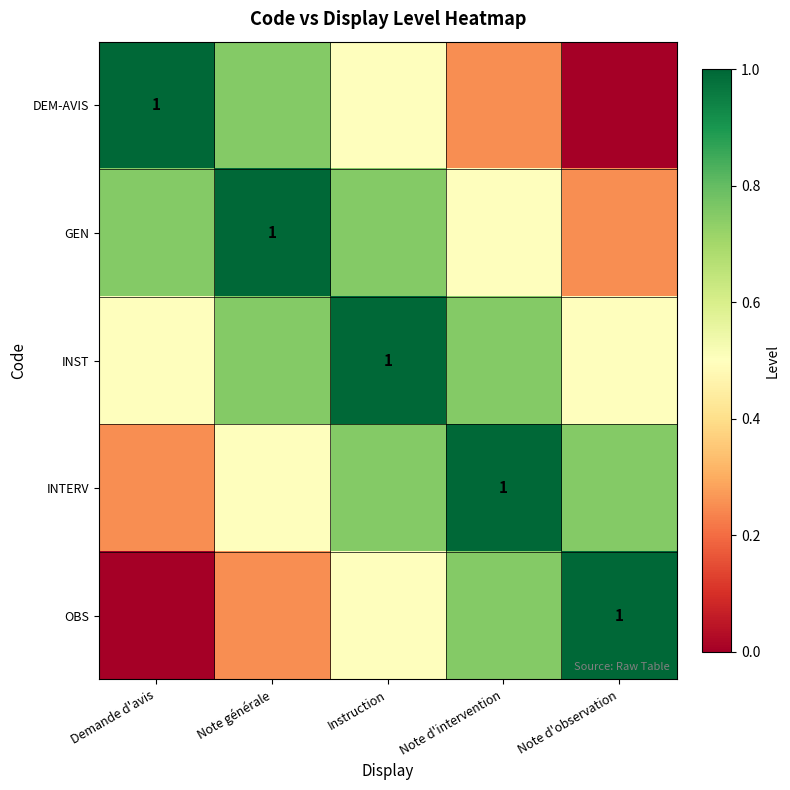

What is the total value across all series at Demande d'avis?

2.5